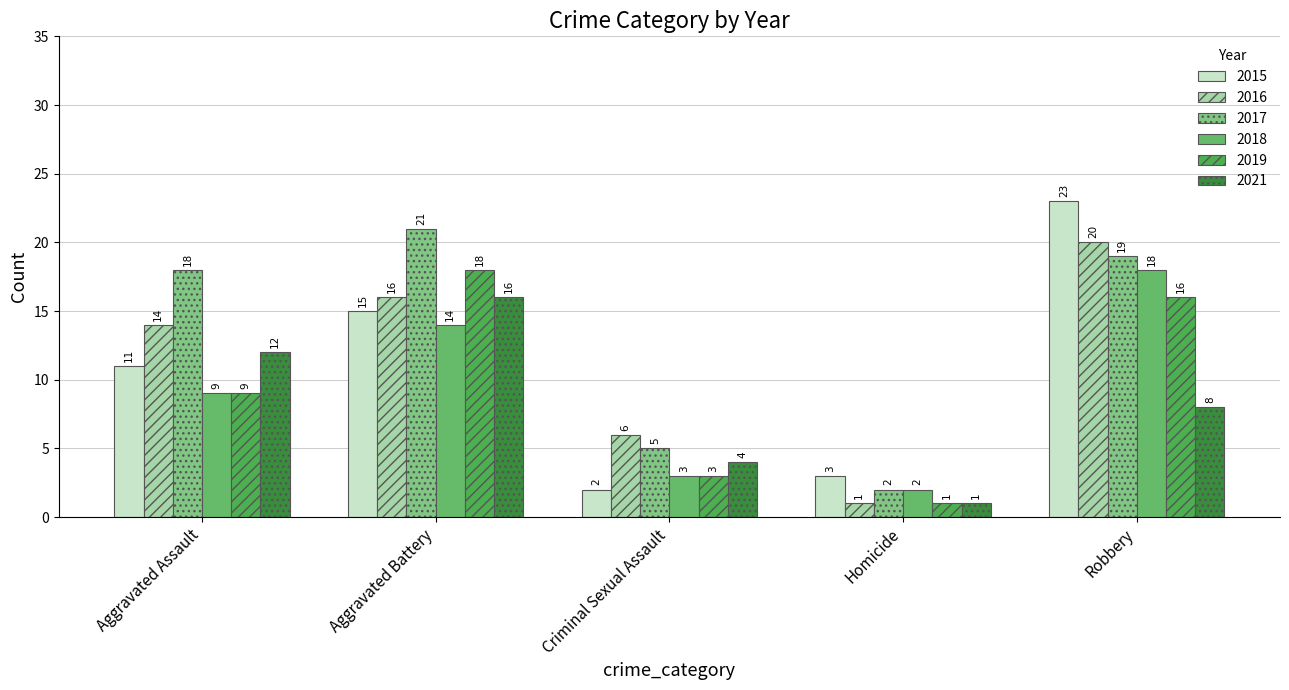

What is the spread (max minus min) of values at Criminal Sexual Assault?

4